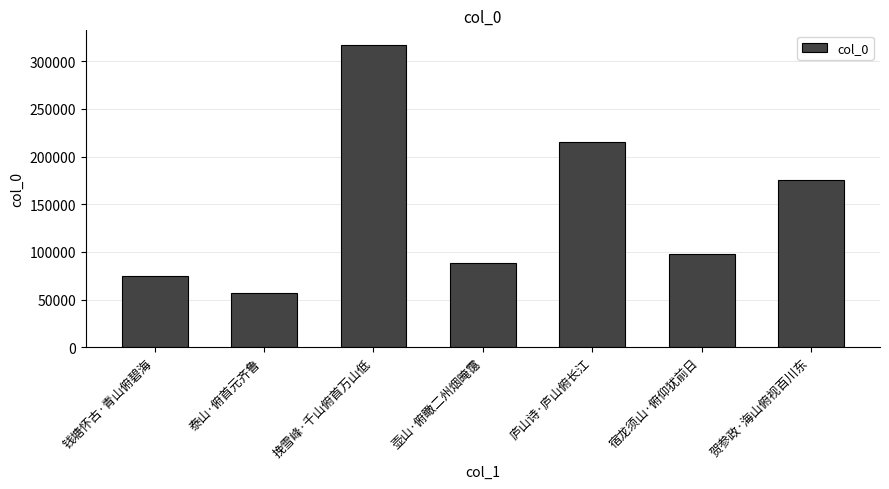

What position from the right is 壶山·俯瞰二州烟晻霭?

4